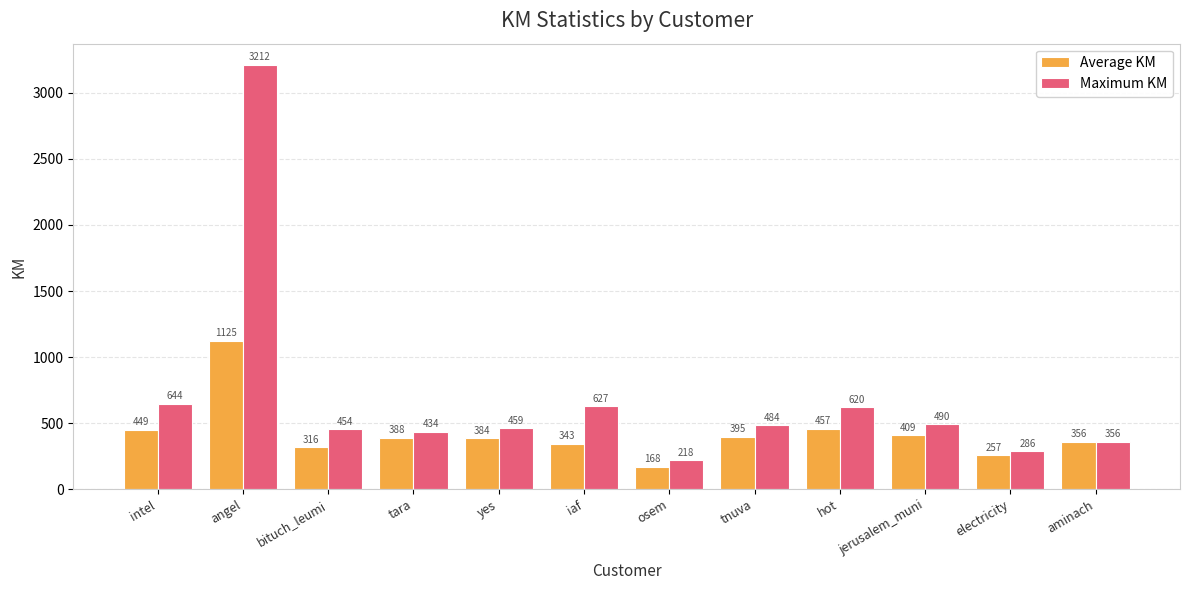

What is the lowest value of the Maximum KM series?

217.8